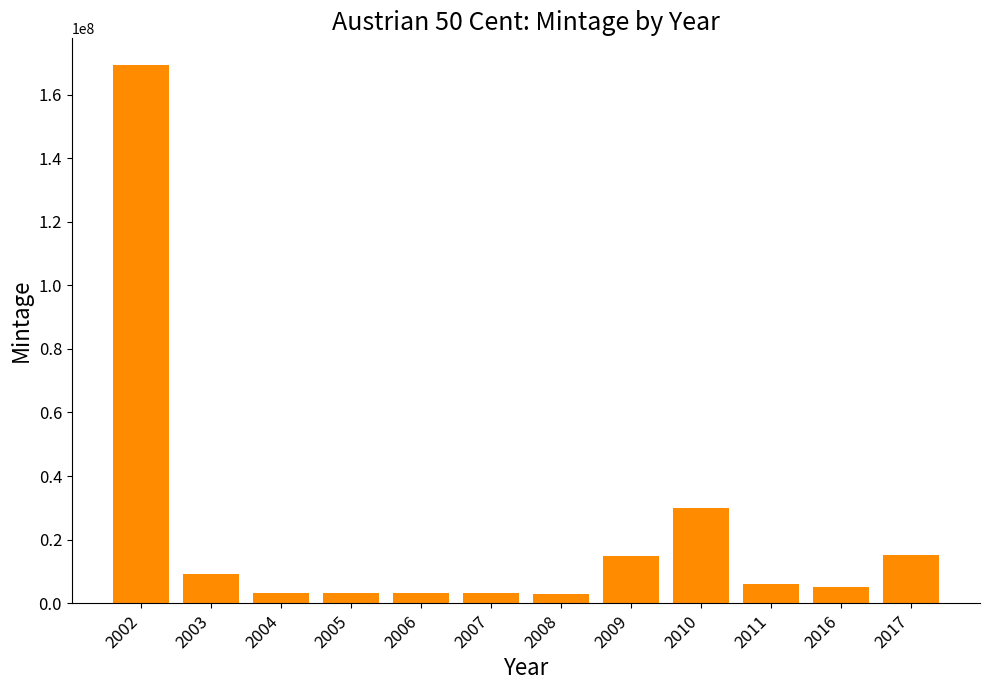

What is the sum of the values at 2011 and 2006?

9385000